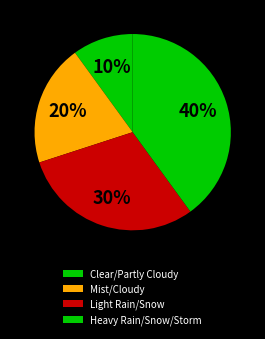

To the nearest percent, what is the difference between the Heavy Rain/Snow/Storm and Mist/Cloudy slice percentages?

20%